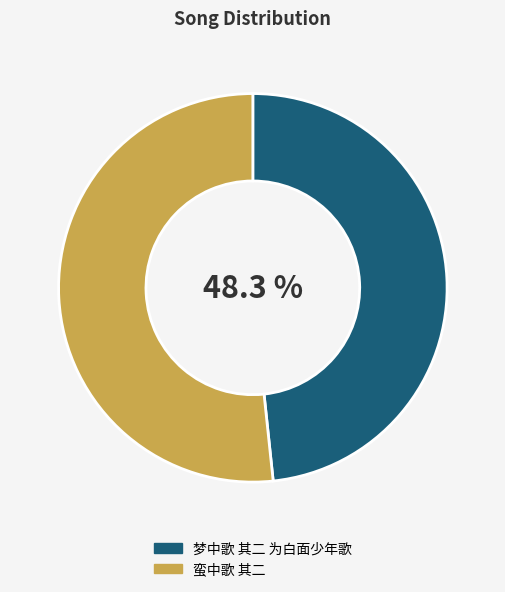

To the nearest percent, what percentage of the pie is 梦中歌 其二 为白面少年歌?

48%